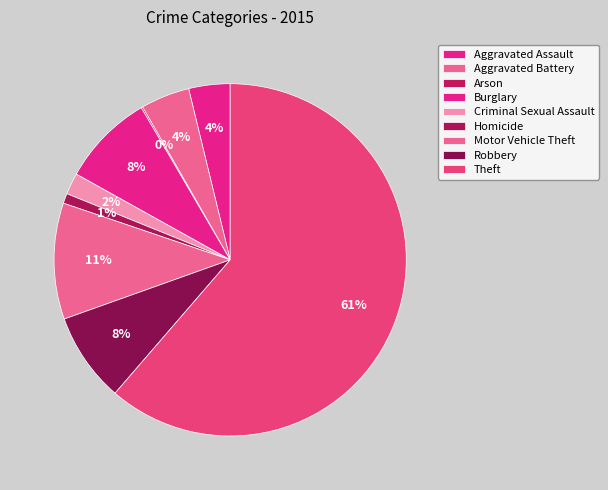

Rank the categories by value from highest to lowest.

Theft, Motor Vehicle Theft, Burglary, Robbery, Aggravated Battery, Aggravated Assault, Criminal Sexual Assault, Homicide, Arson